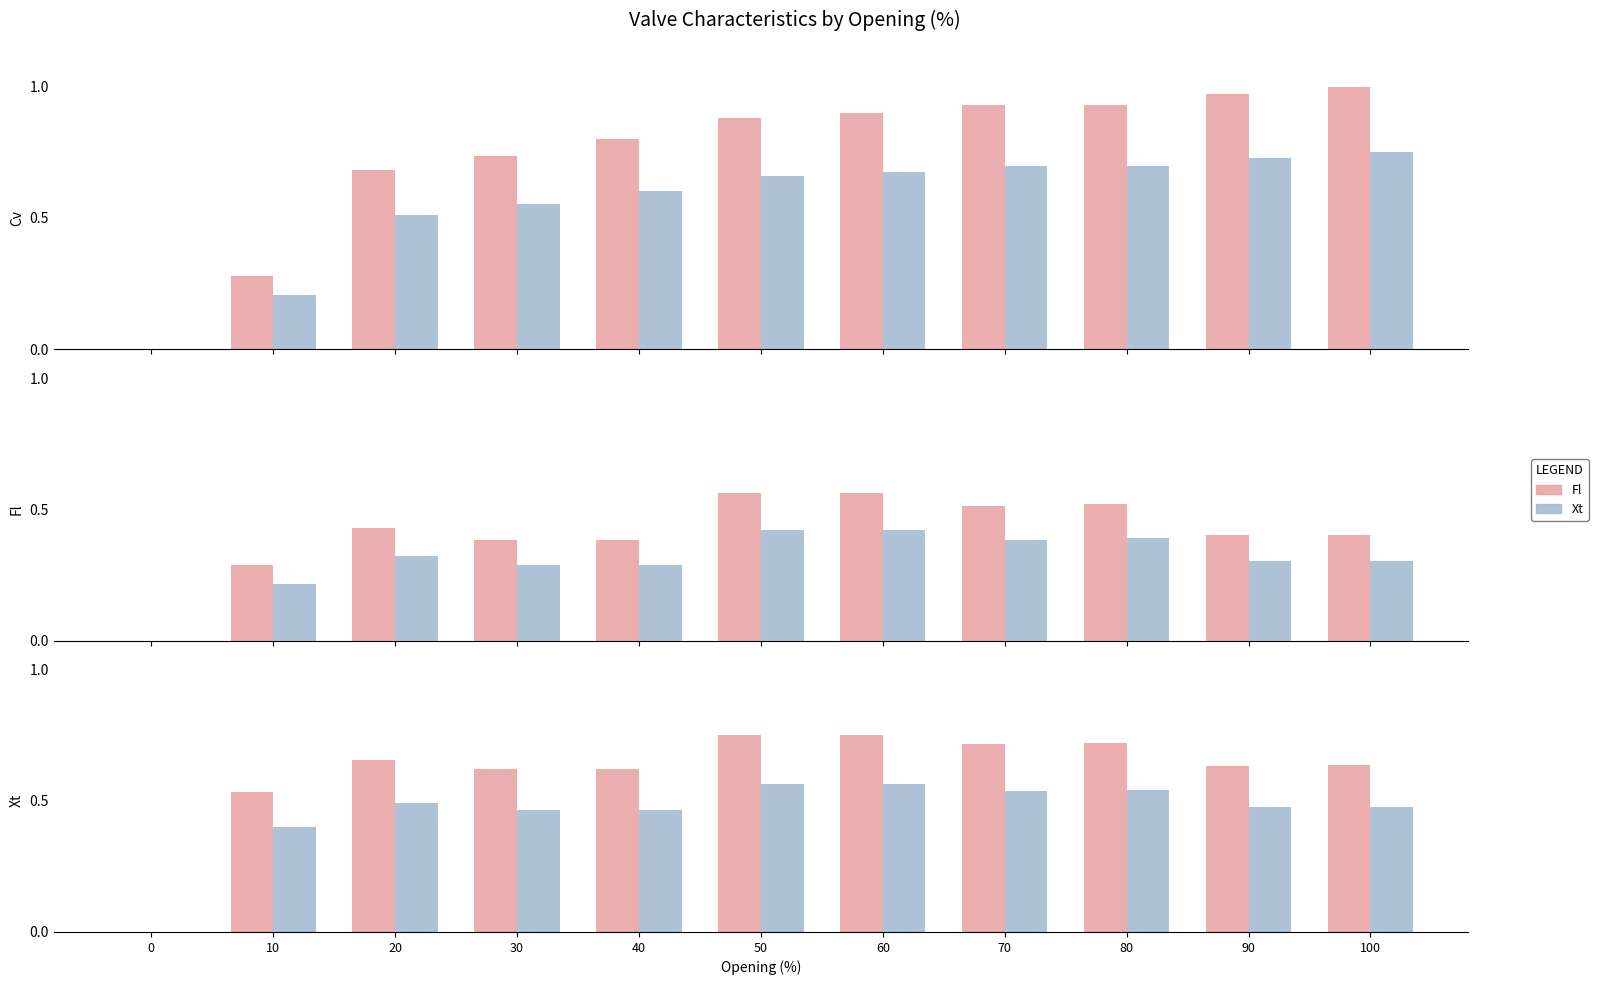

Is it true that Cv (scaled) equals 0.6 at 30?

True